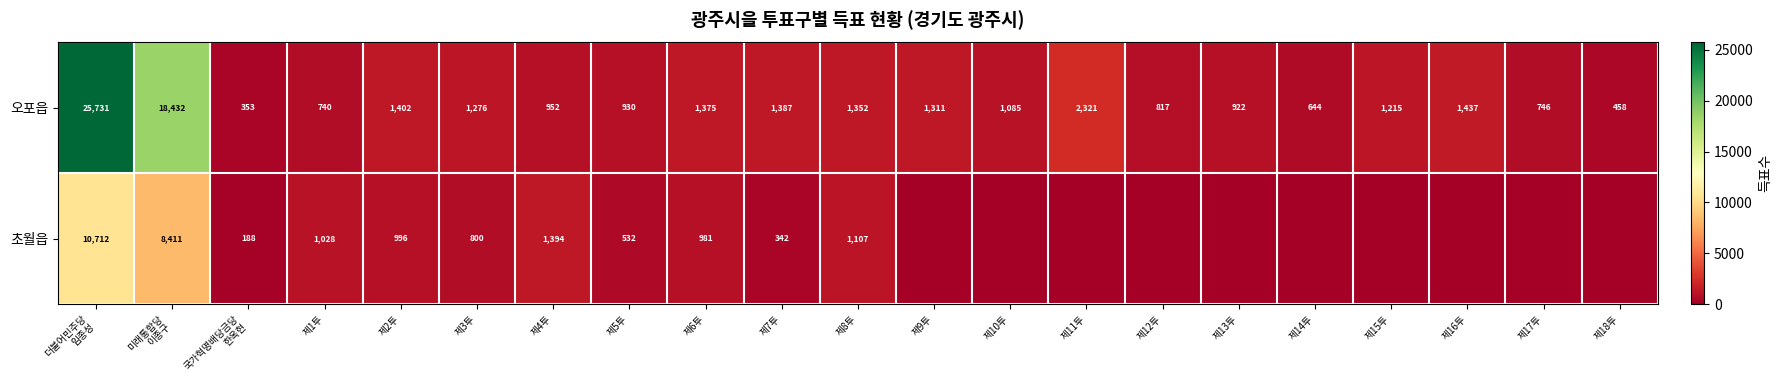

What is the spread (max minus min) of values at 제5투?

398